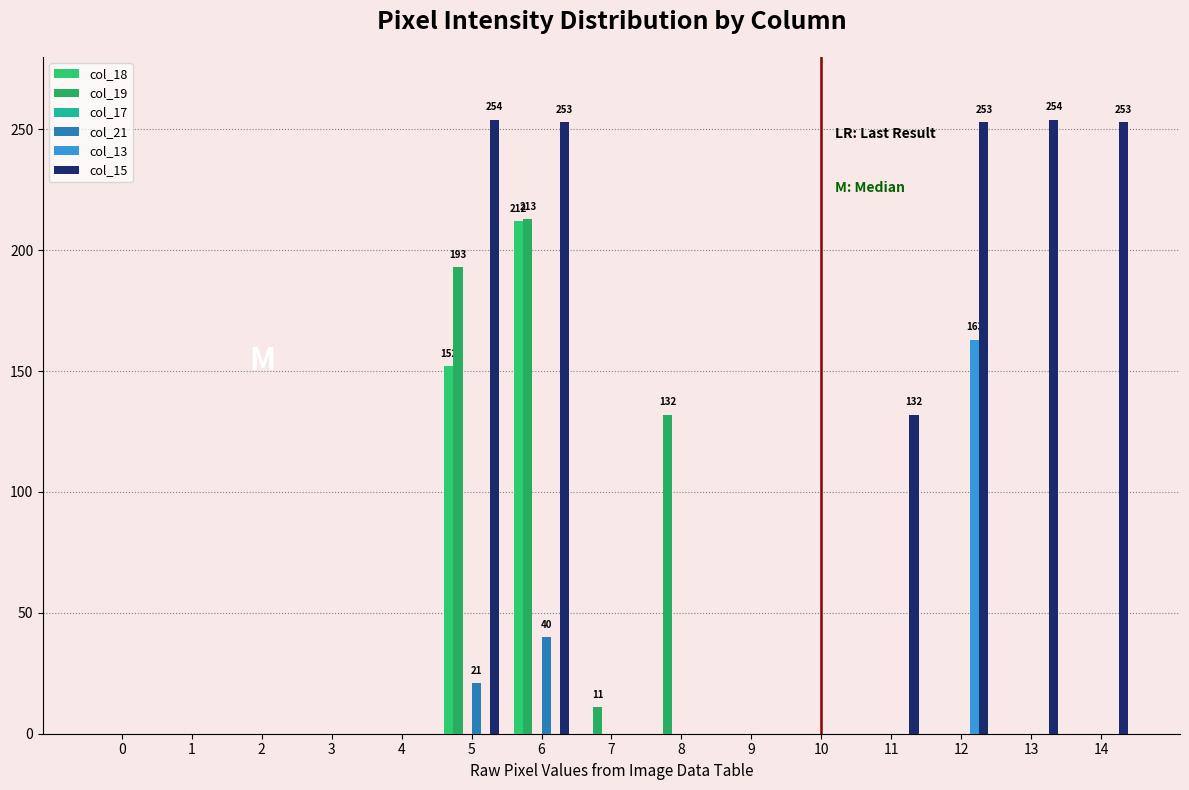

What is the sum of all col_18 values?

364